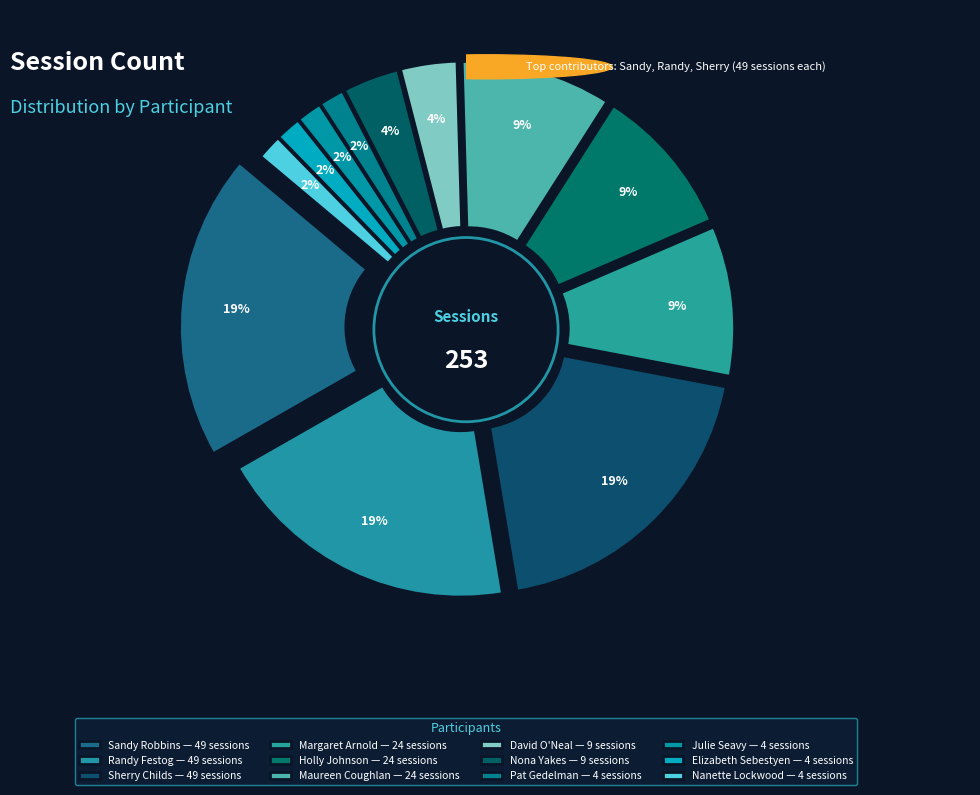

To the nearest percent, what portion does David O'Neal represent?

4%